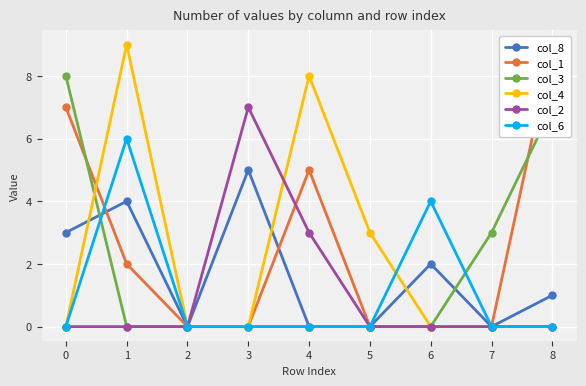

Which series has the largest total across all categories?

col_1